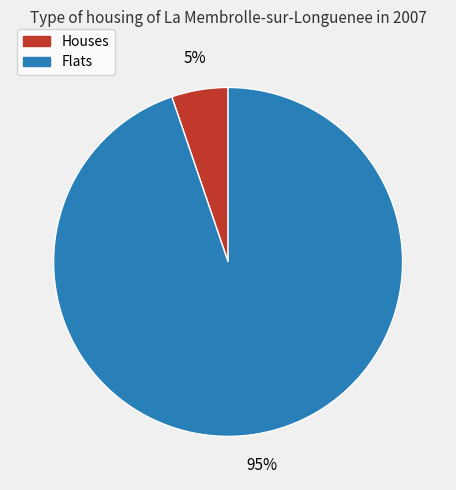

Between Houses and Flats, which is larger?

Flats